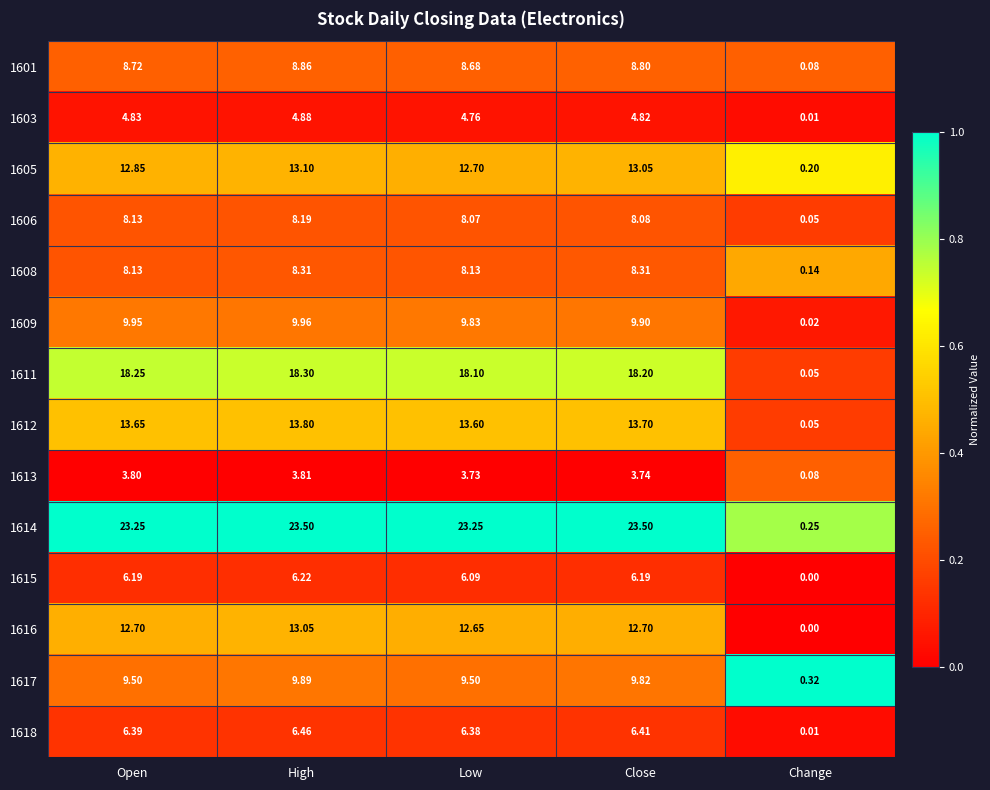

Which series has the widest spread of values?

1614